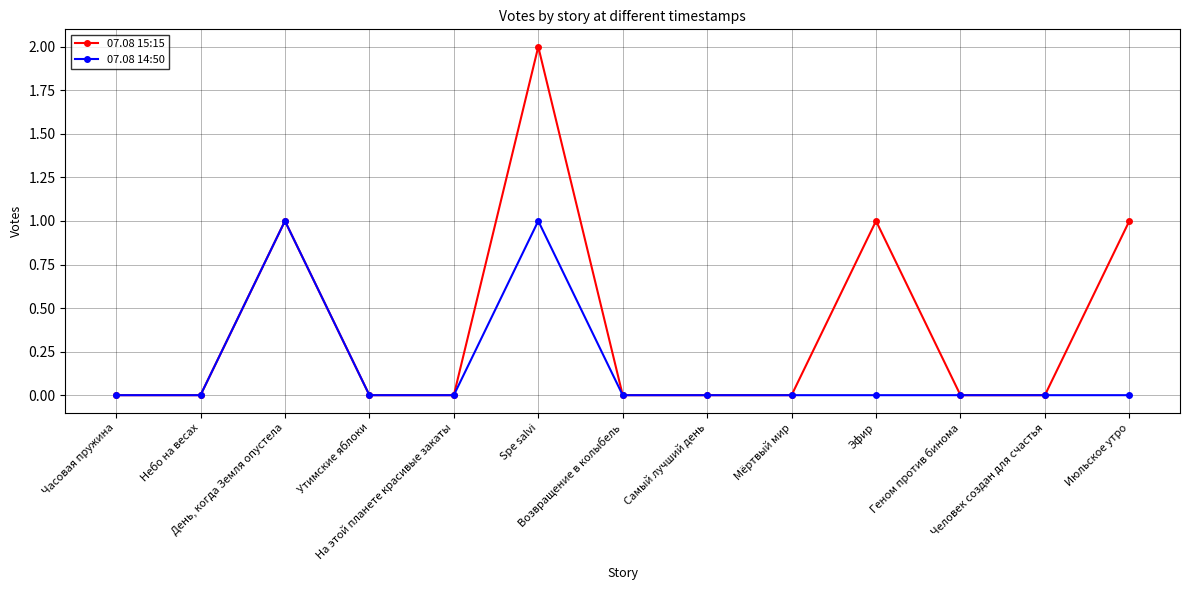

Is it true that 07.08 14:50 equals 0 at Июльское утро?

True